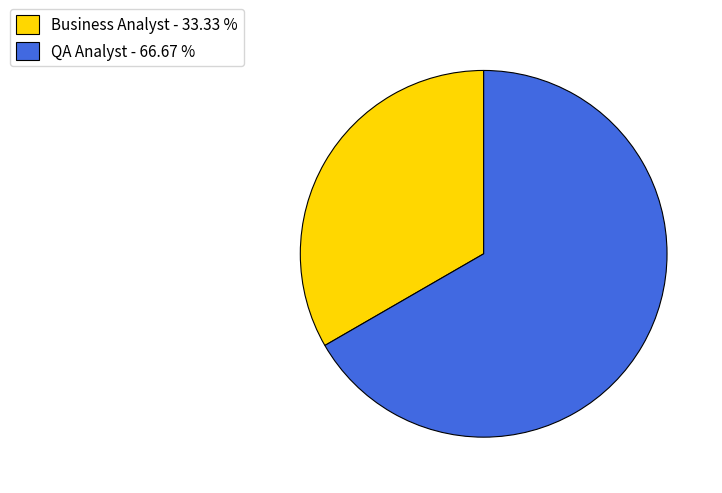

How many segments does this pie chart have?

2